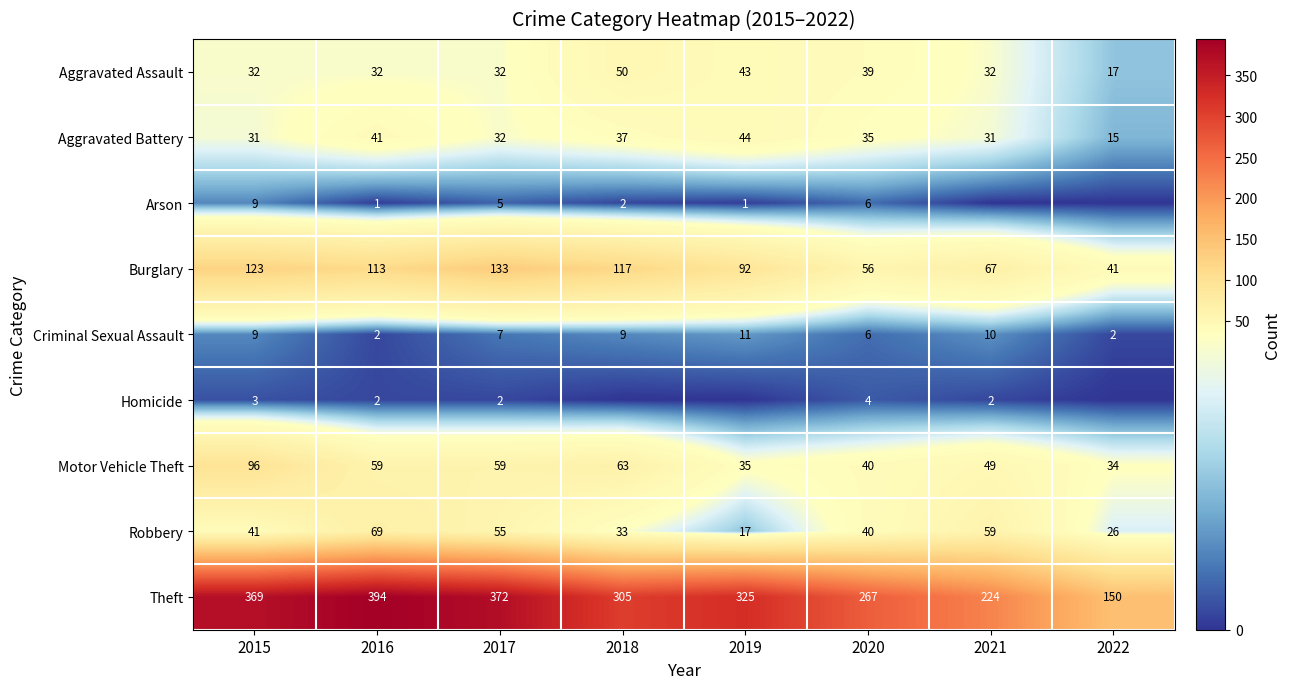

What is the sum of the Aggravated Battery values at 2015 and 2021?

62